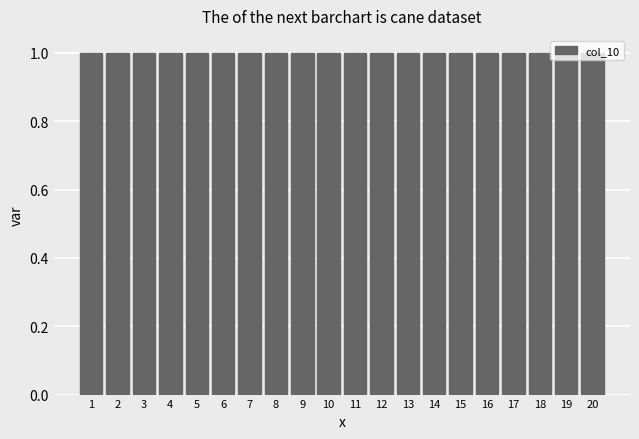

Reading left to right, list every bar in this chart as the range it spans on the x-axis followed by its height. The values are not printed on the chart, so give them approximately, as read against the axis.

0.5 to 1.5: 1
1.5 to 2.5: 1
2.5 to 3.5: 1
3.5 to 4.5: 1
4.5 to 5.5: 1
5.5 to 6.5: 1
6.5 to 7.5: 1
7.5 to 8.5: 1
8.5 to 9.5: 1
9.5 to 10.5: 1
10.5 to 11.5: 1
11.5 to 12.5: 1
12.5 to 13.5: 1
13.5 to 14.5: 1
14.5 to 15.5: 1
15.5 to 16.5: 1
16.5 to 17.5: 1
17.5 to 18.5: 1
18.5 to 19.5: 1
19.5 to 20.5: 1